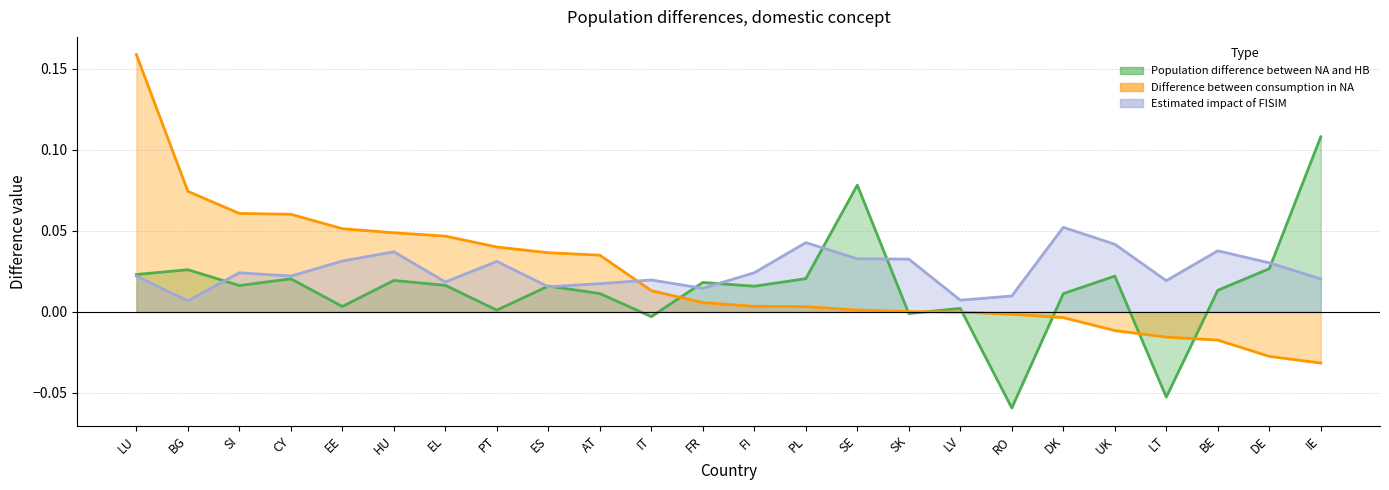

Reading left to right, what are all the values shown in this chart?

Population difference between NA and HB: 0.0	0.0	0.0	0.0	0.0	0.0	0.0	0.0	0.0	0.0	-0.0	0.0	0.0	0.0	0.1	-0.0	0.0	-0.1	0.0	0.0	-0.1	0.0	0.0	0.1
Difference between consumption in NA: 0.2	0.1	0.1	0.1	0.1	0.0	0.0	0.0	0.0	0.0	0.0	0.0	0.0	0.0	0.0	0.0	-0.0	-0.0	-0.0	-0.0	-0.0	-0.0	-0.0	-0.0
Estimated impact of FISIM: 0.0	0.0	0.0	0.0	0.0	0.0	0.0	0.0	0.0	0.0	0.0	0.0	0.0	0.0	0.0	0.0	0.0	0.0	0.1	0.0	0.0	0.0	0.0	0.0